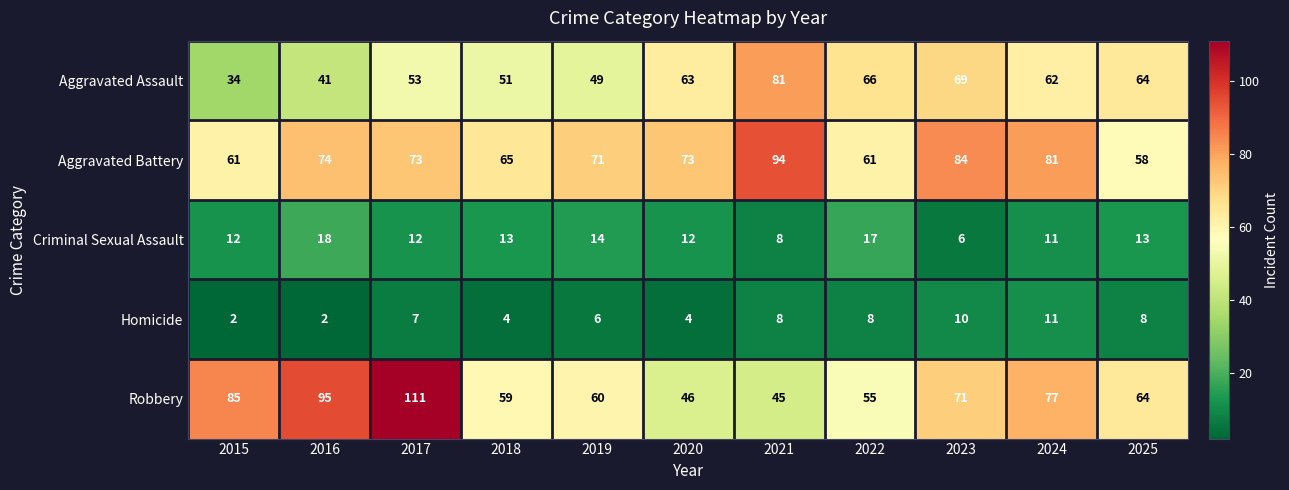

How many data points in Aggravated Assault are less than 62?

5